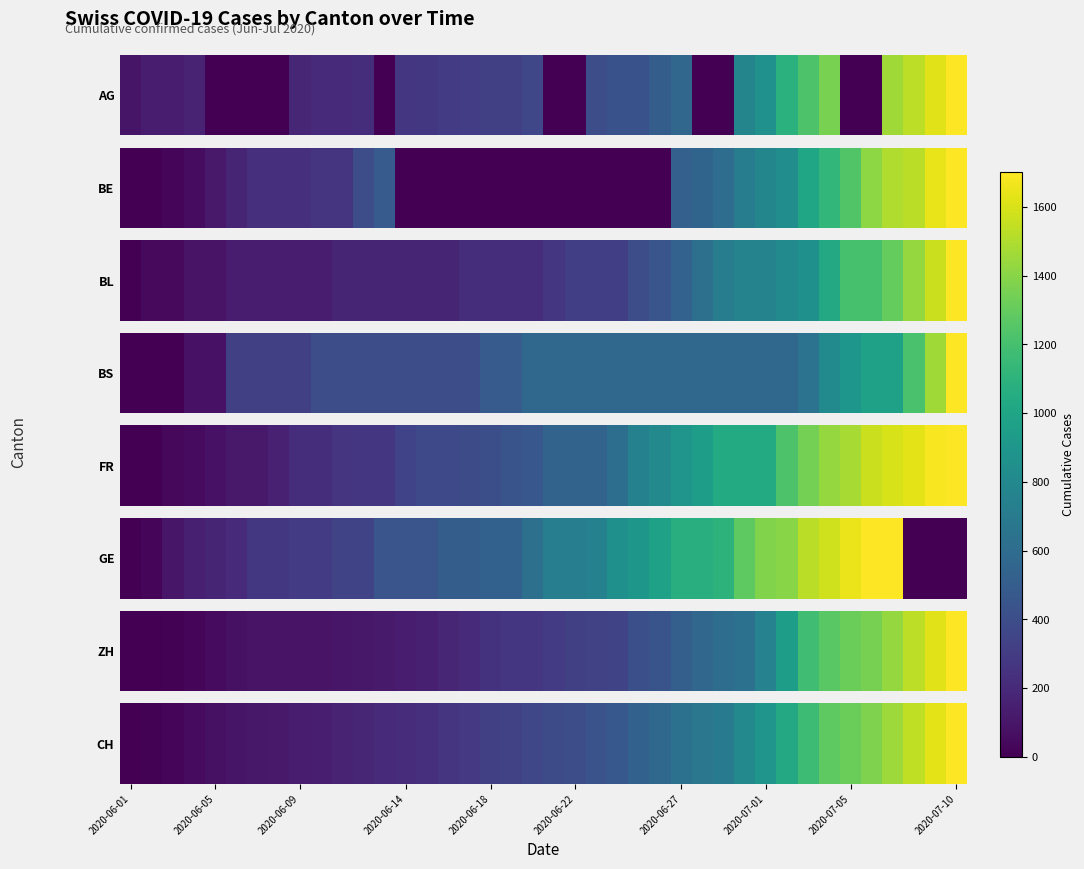

What is the maximum value shown in the chart?

1702